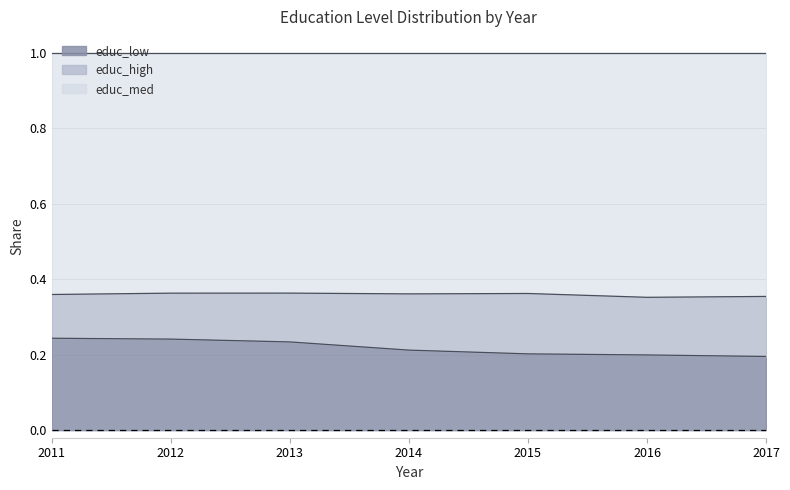

Which series has the largest range (max minus min)?

educ_high